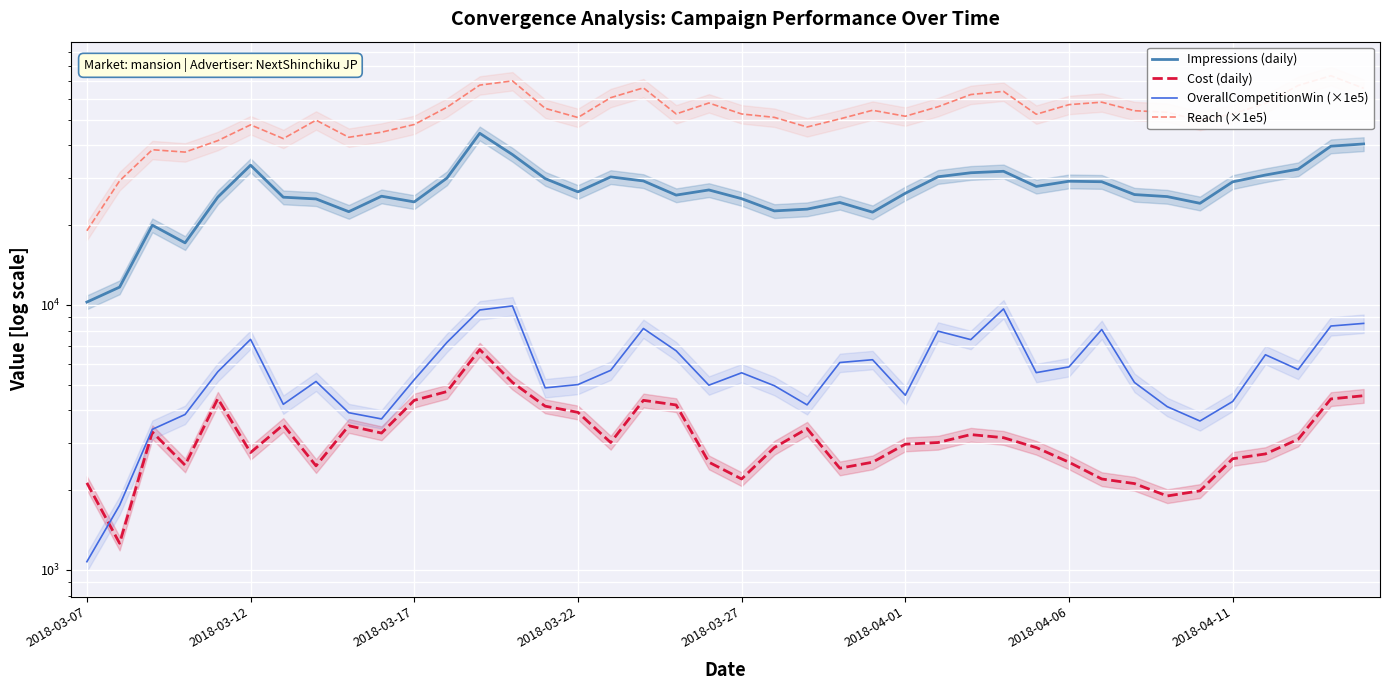

What position from the left is 12?

13